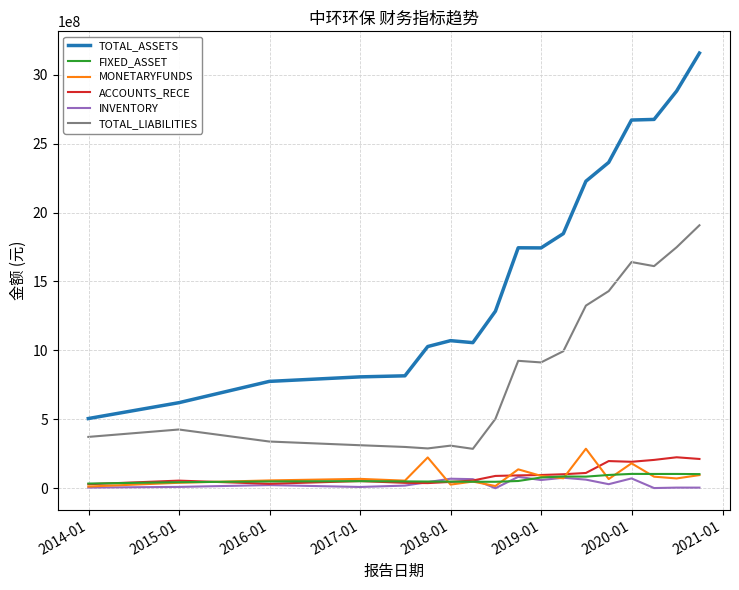

True or false: MONETARYFUNDS and TOTAL_ASSETS intersect in this chart.

False